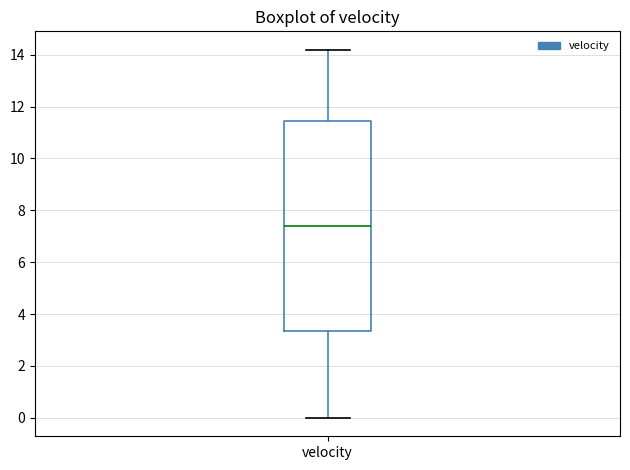

Where does the median line of the box for velocity sit on the y-axis? The values are not printed on the chart, so give them approximately, as read against the axis.

7.4